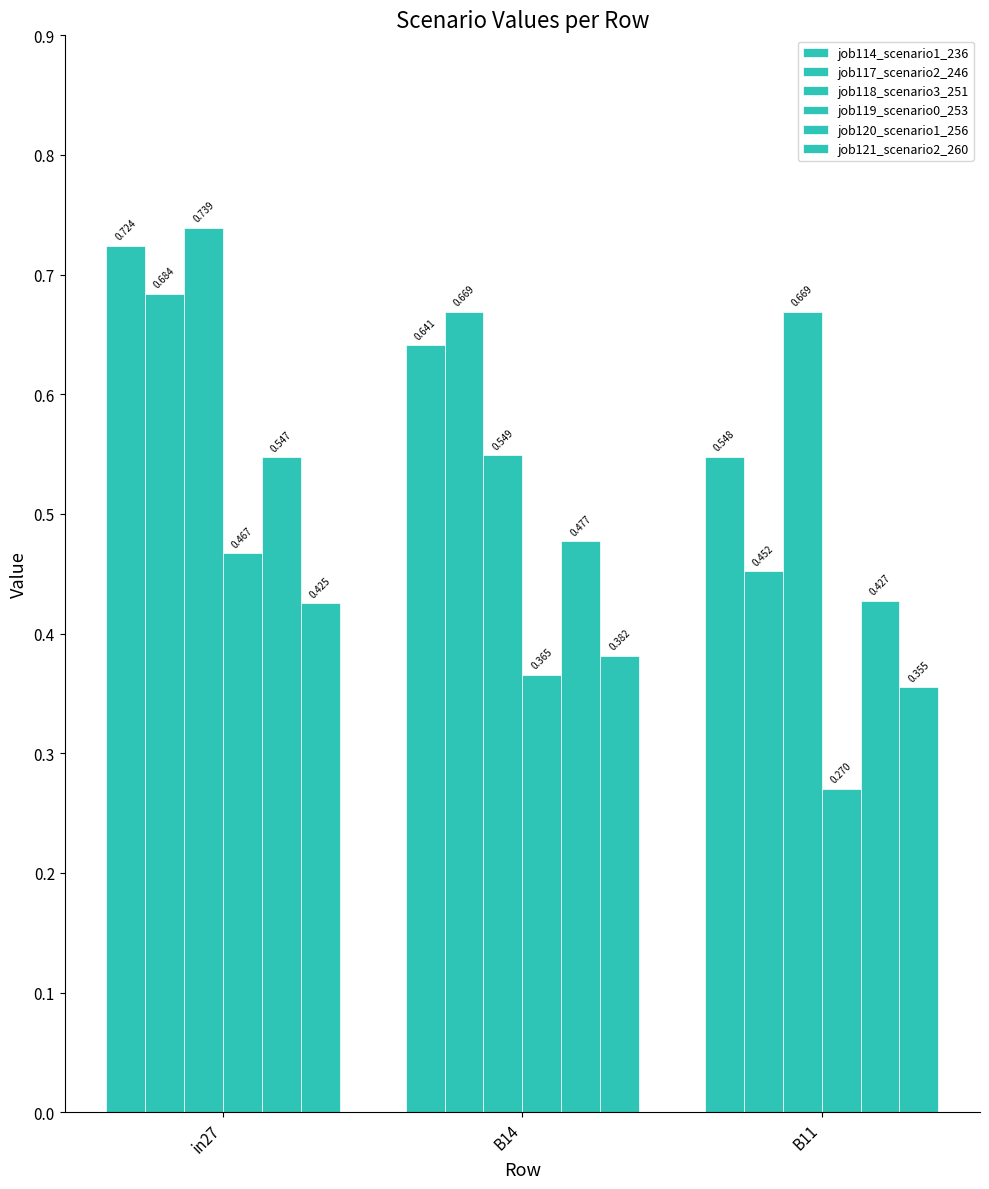

What is the label of the 1st bar from the right?

B11